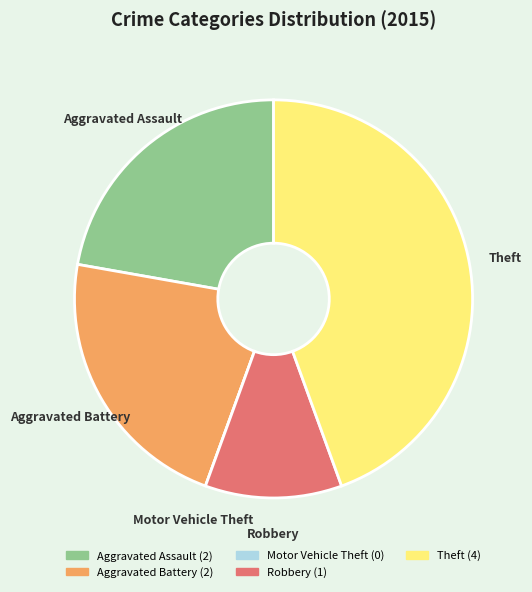

Is it true that Aggravated Battery is 22% of the pie?

True